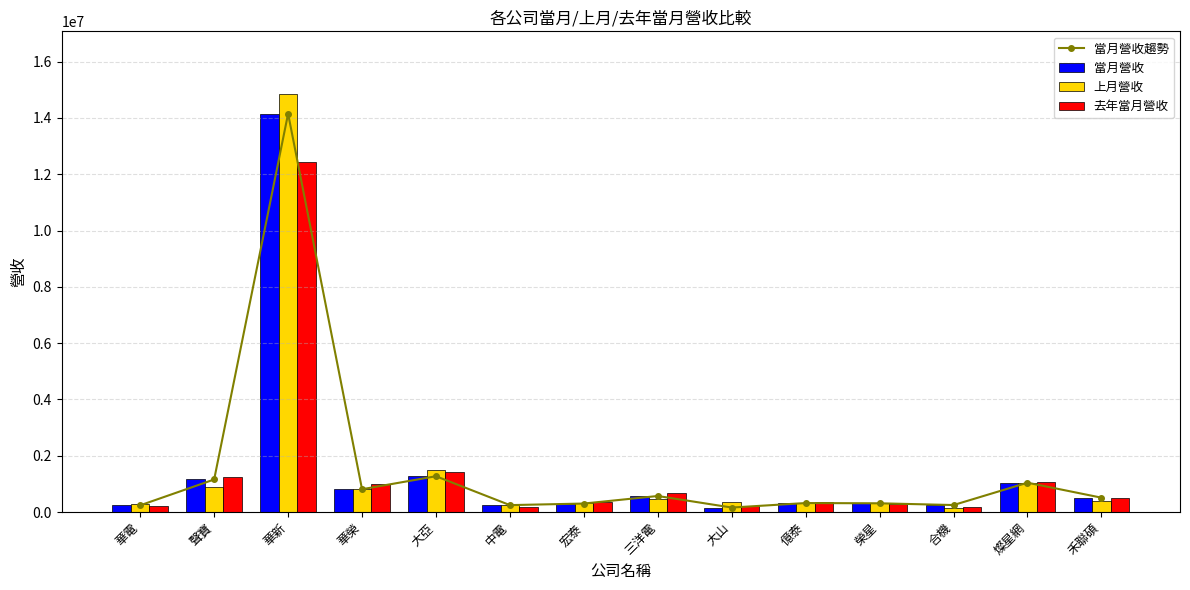

What are all the series names shown in the legend?

當月營收趨勢, 當月營收, 上月營收, 去年當月營收